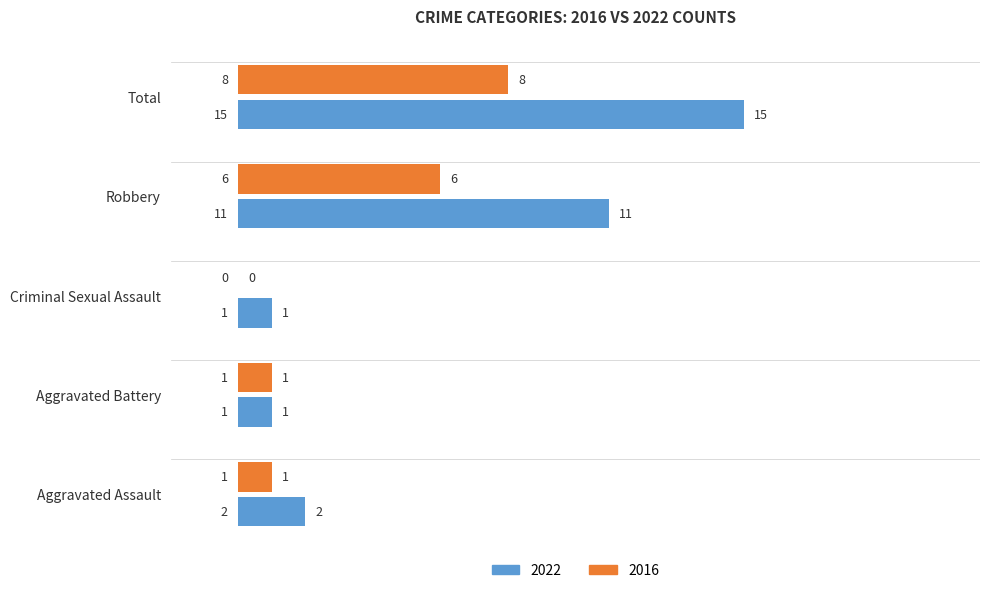

What is the difference between the 2022 values at Aggravated Battery and Robbery?

10